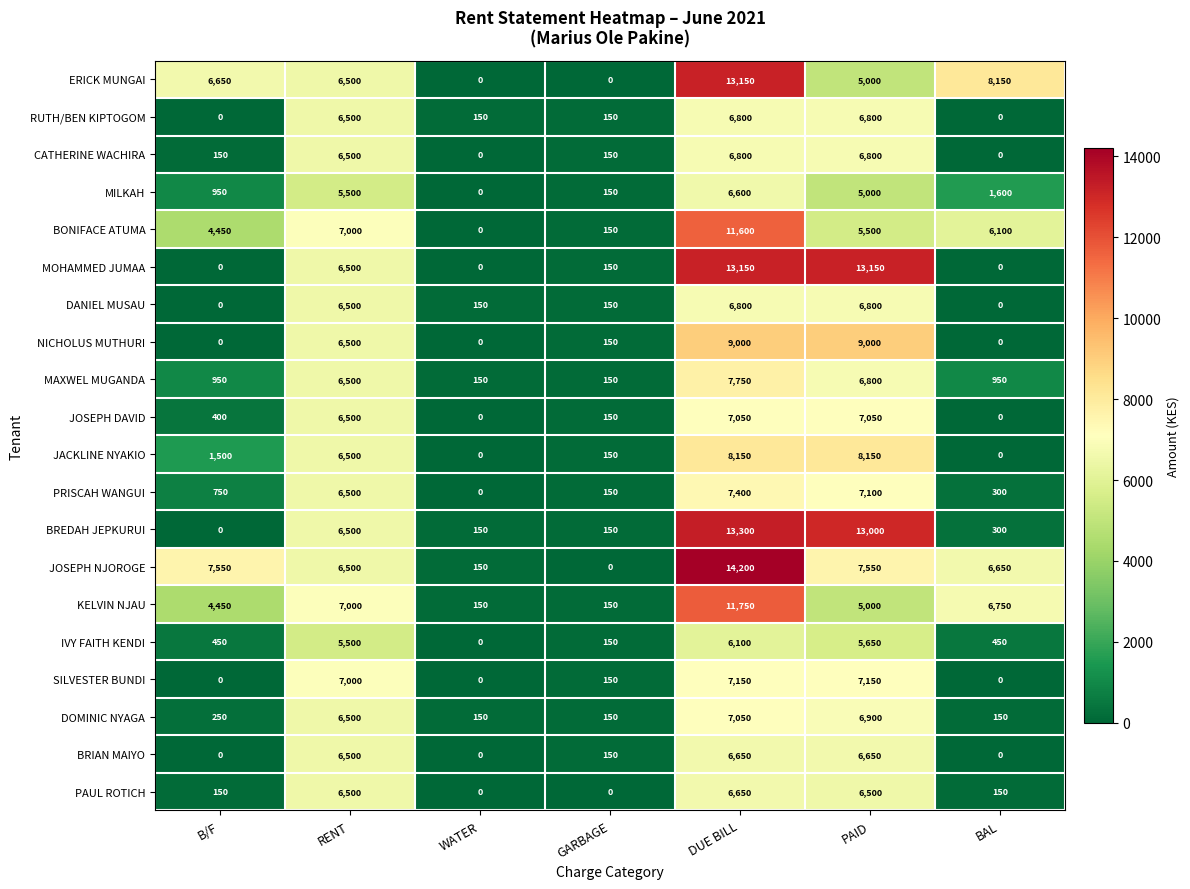

What is the difference between the DOMINIC NYAGA values at RENT and PAID?

400